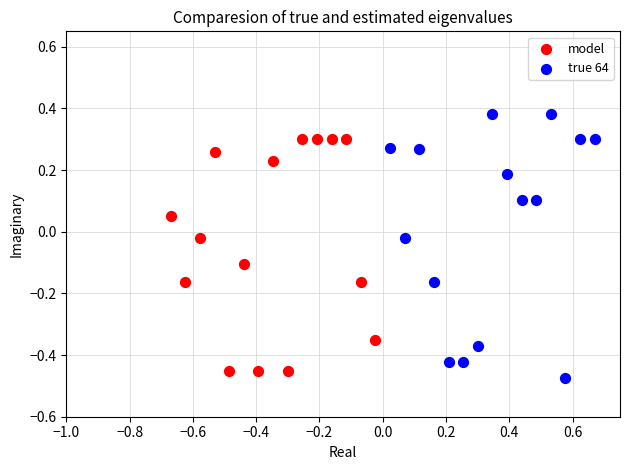

Which series has the largest Y range (max minus min)?

true 64